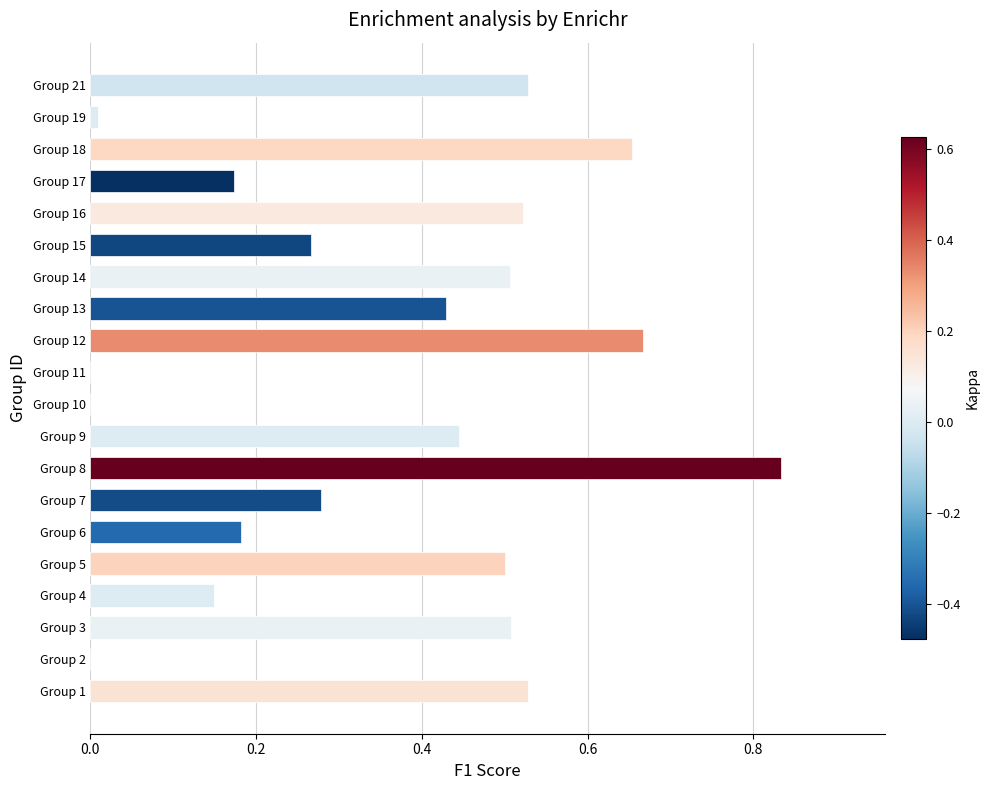

True or false: the data shows 0.5 at Group 16.

True